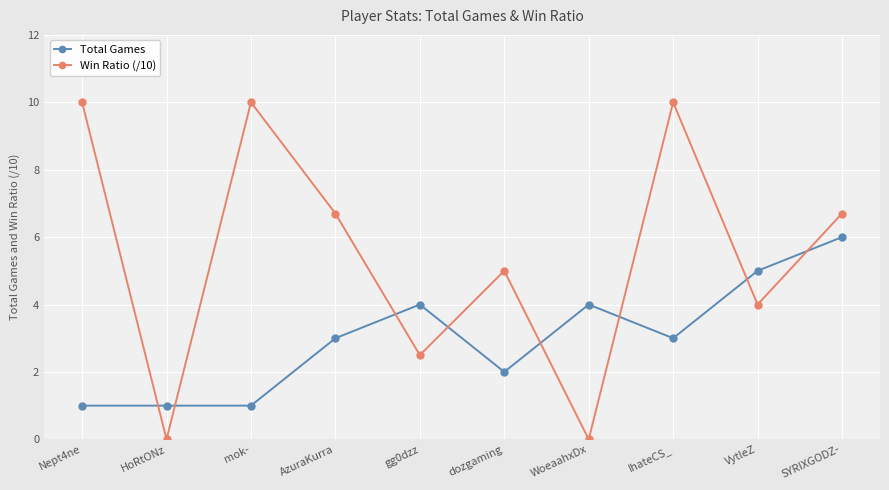

What is the sum of all Win Ratio (/10) values?

54.9